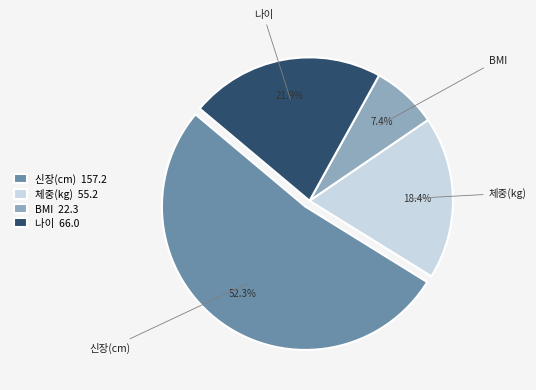

Do 신장(cm) and BMI together represent more than half of the pie?

Yes